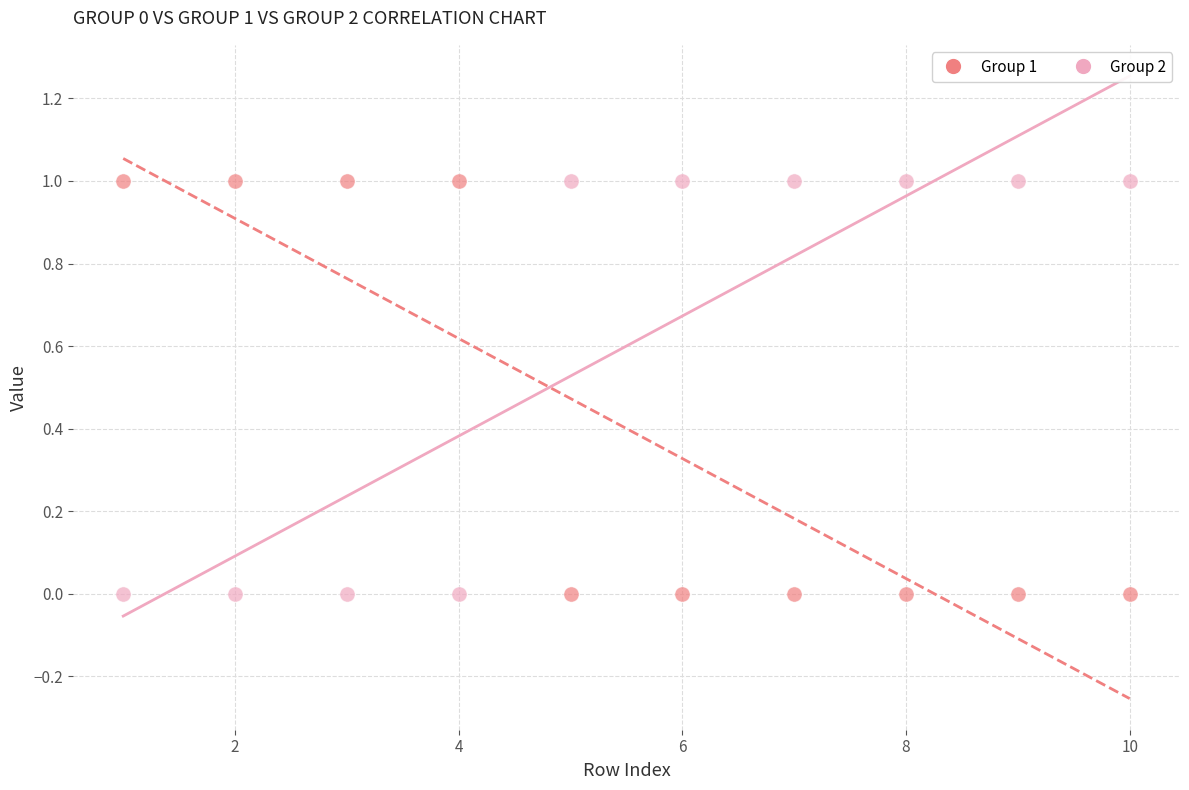

What is the X range (max minus min) for the scatter plot?

9